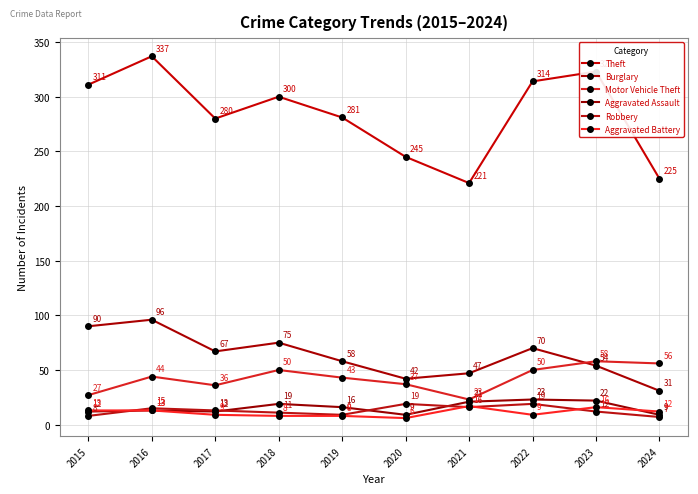

What is the approximate value of Motor Vehicle Theft at 2015, to the nearest 10?

30